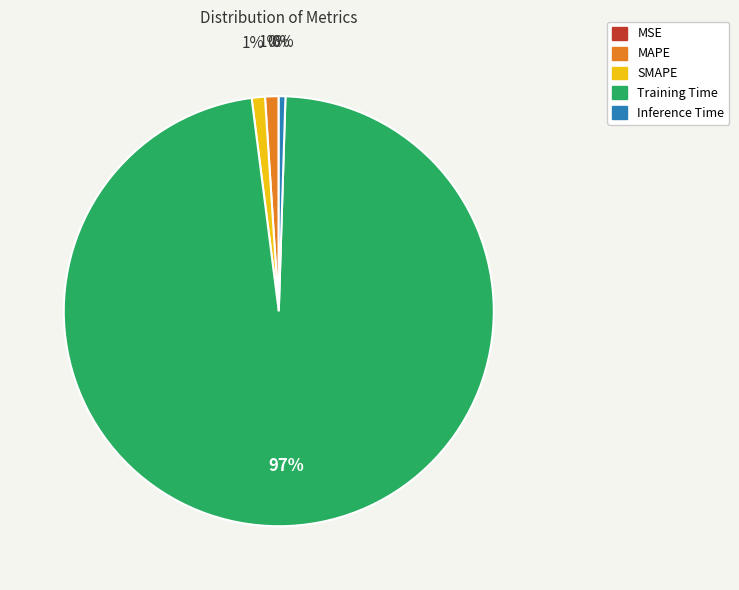

What percentage is the MAPE slice, to the nearest percent?

1%